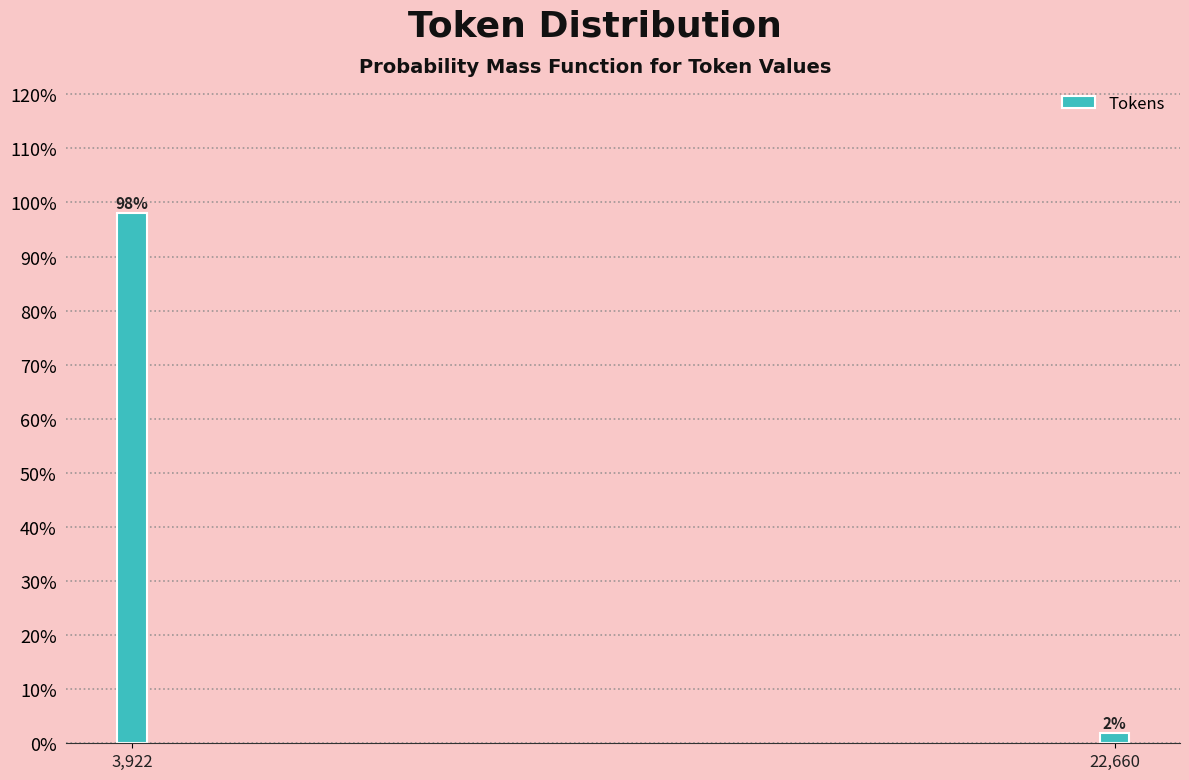

What is the approximate value at 3,922?

98.1